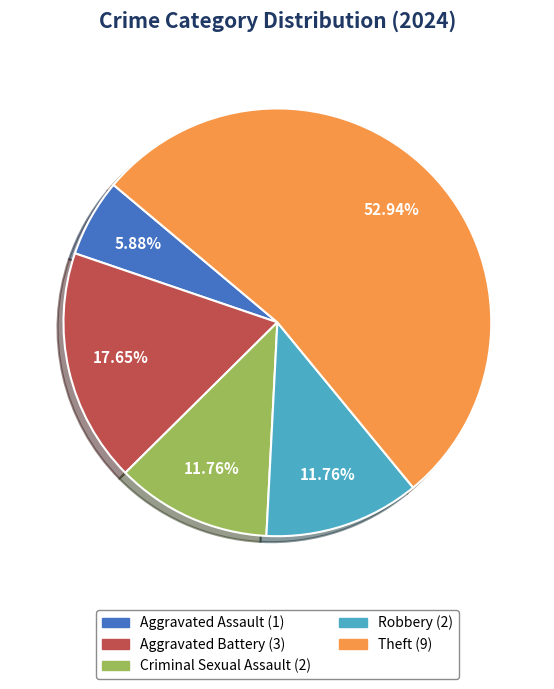

Is there a majority slice in this chart?

Yes